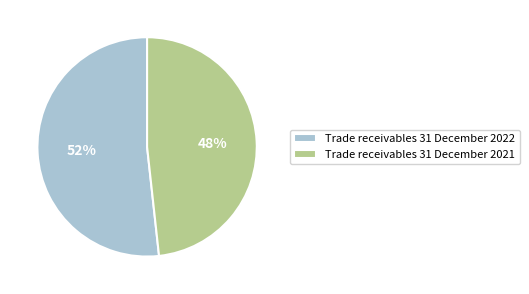

Which category has the biggest portion of the pie?

Trade receivables 31 December 2022